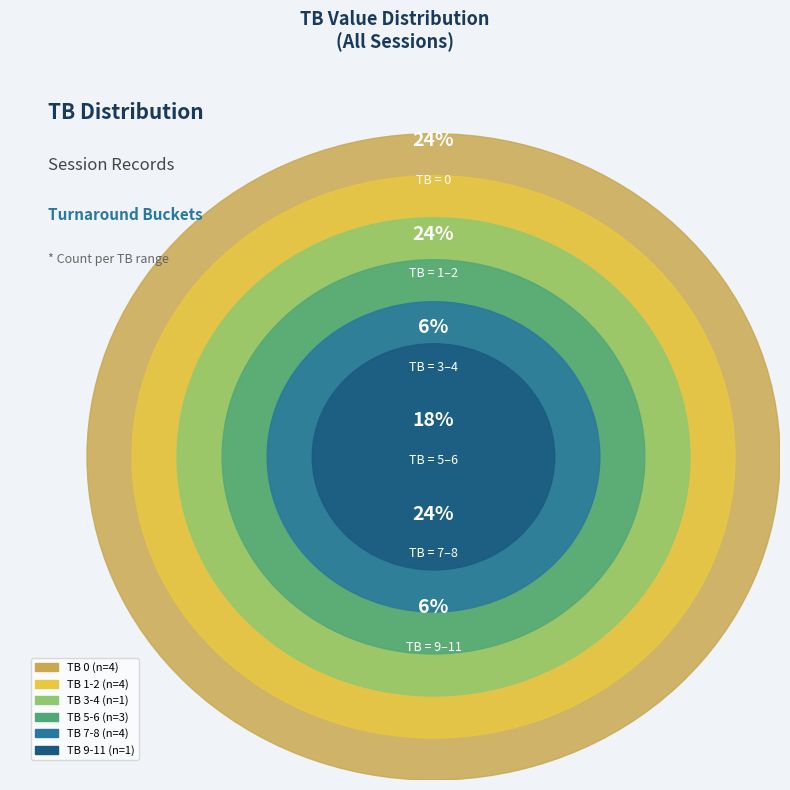

Does 7-8 represent more than half of the total?

No